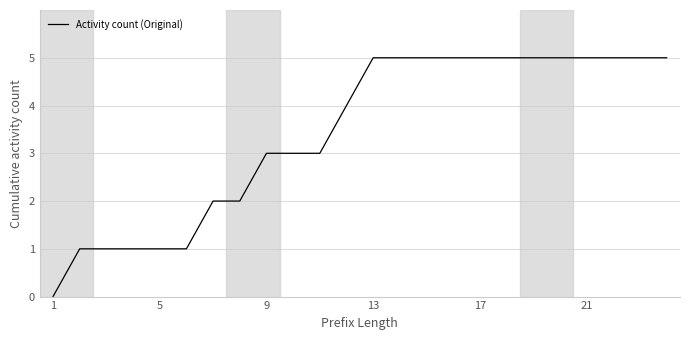

What is the difference between the maximum and minimum values?

5